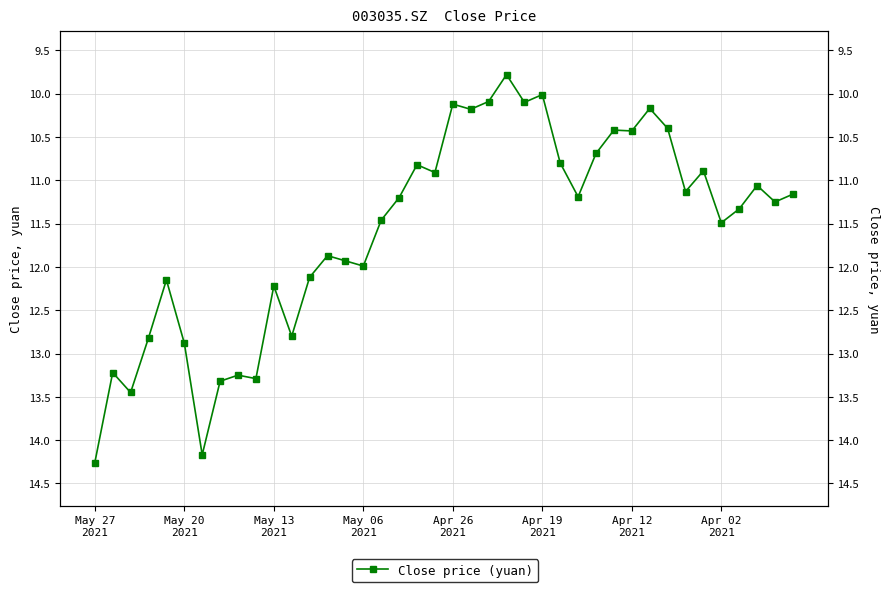

True or false: the data has more than 1 interior local peaks.

True